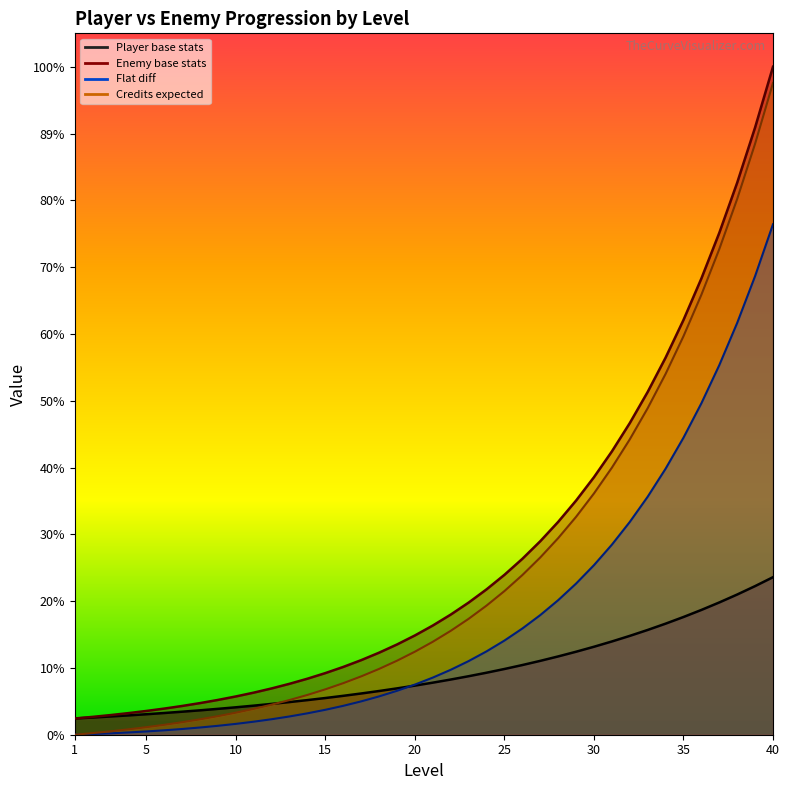

Which series changed the most between 23 and 38?

Enemy base stats